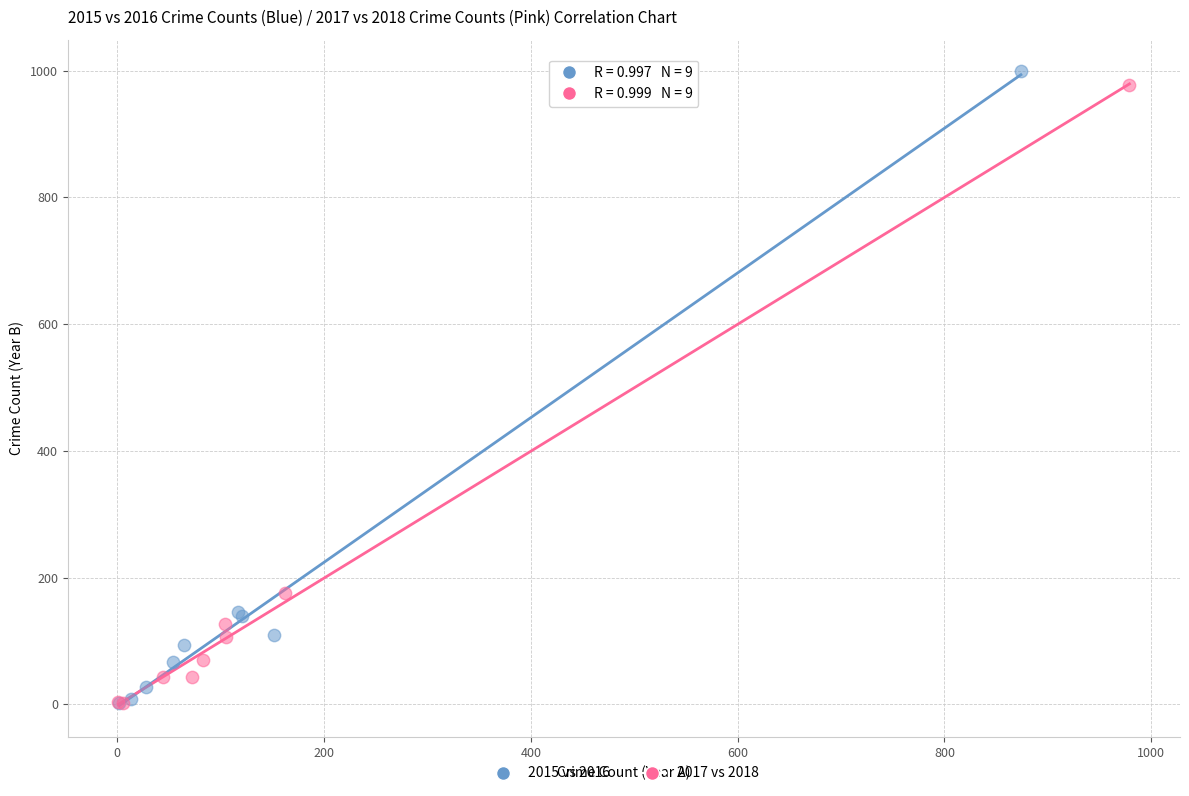

What are all the series names shown in the legend?

2015 vs 2016, 2017 vs 2018